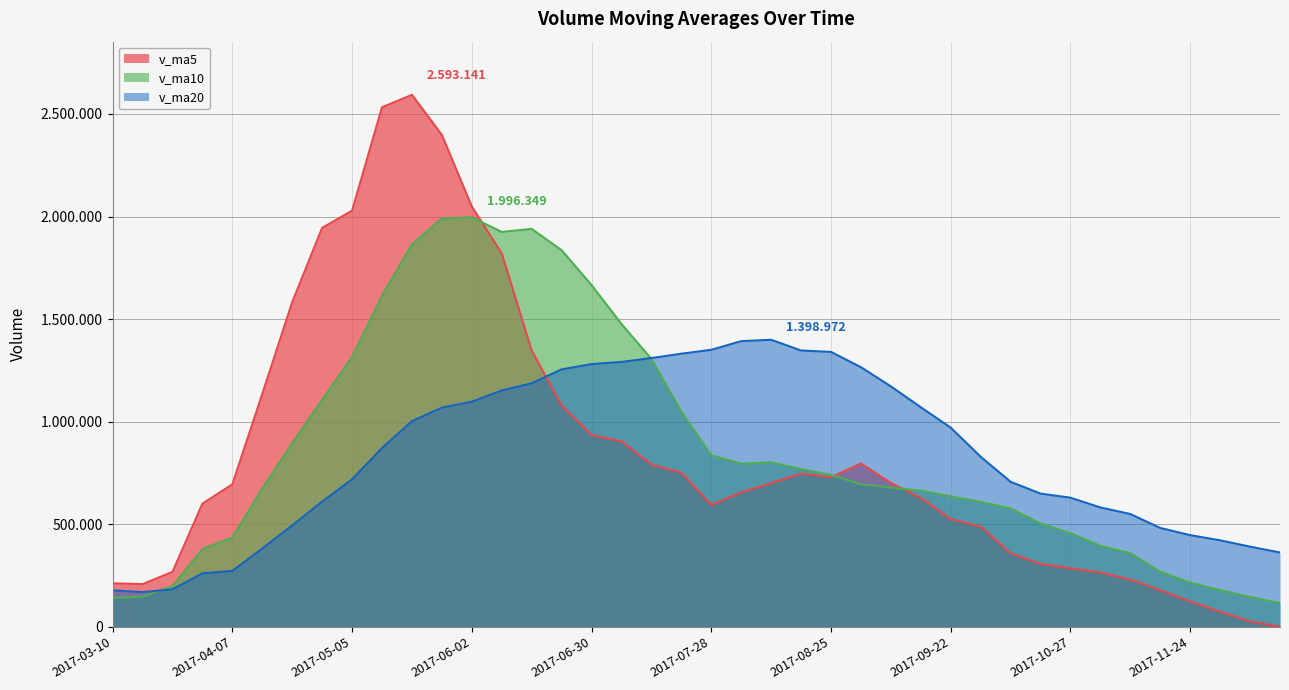

What is the label of the 39th point from the left?

2017-12-08